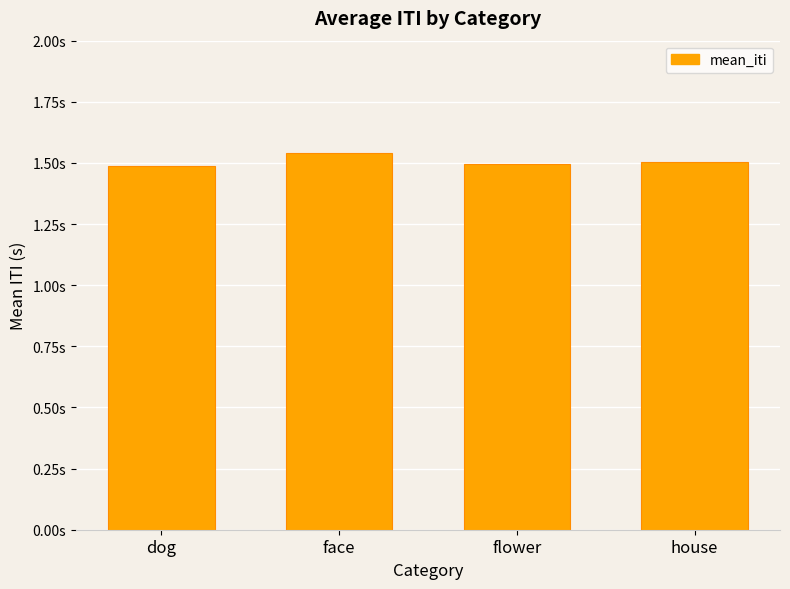

Does the chart contain any negative values?

No